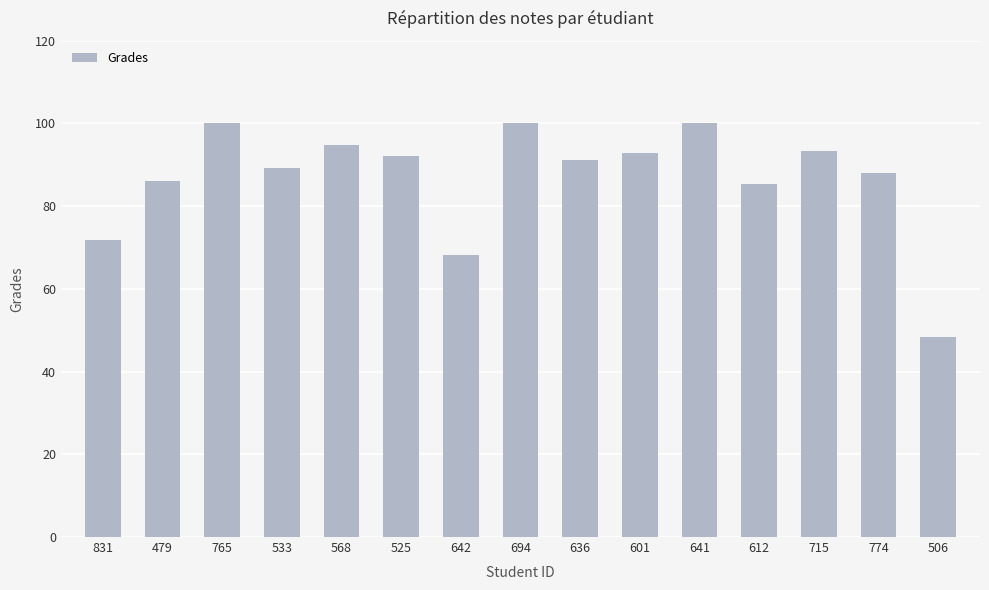

Between 525 and 533, which is larger?

525